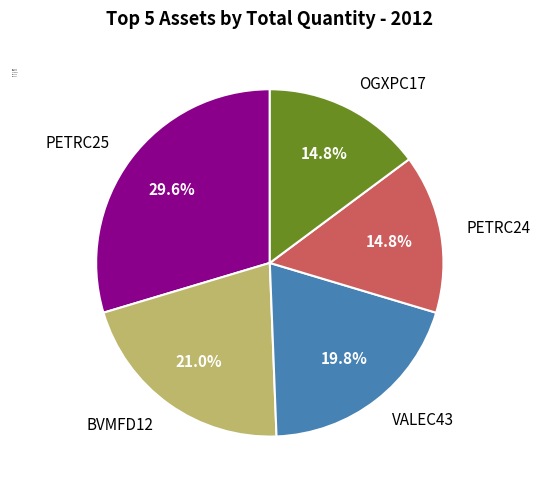

Is there any slice that represents more than half of the pie?

No